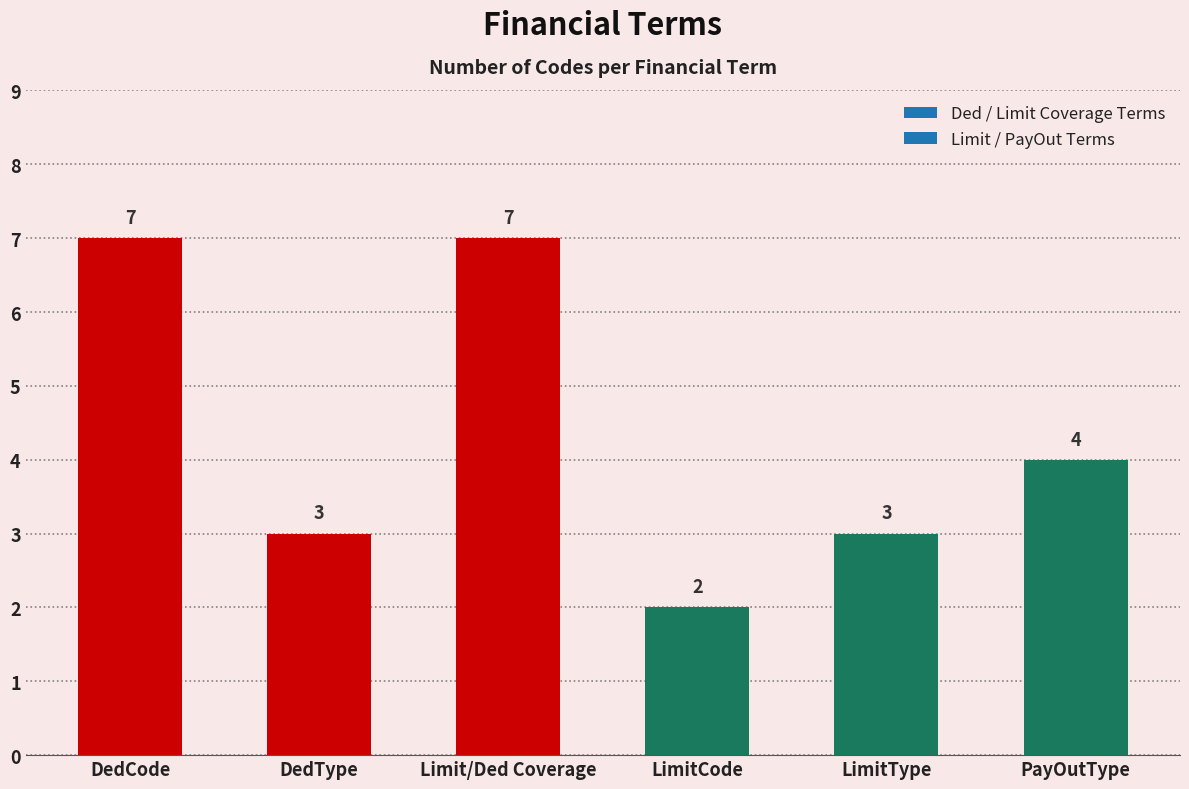

What is the label of the 5th bar from the right?

DedType